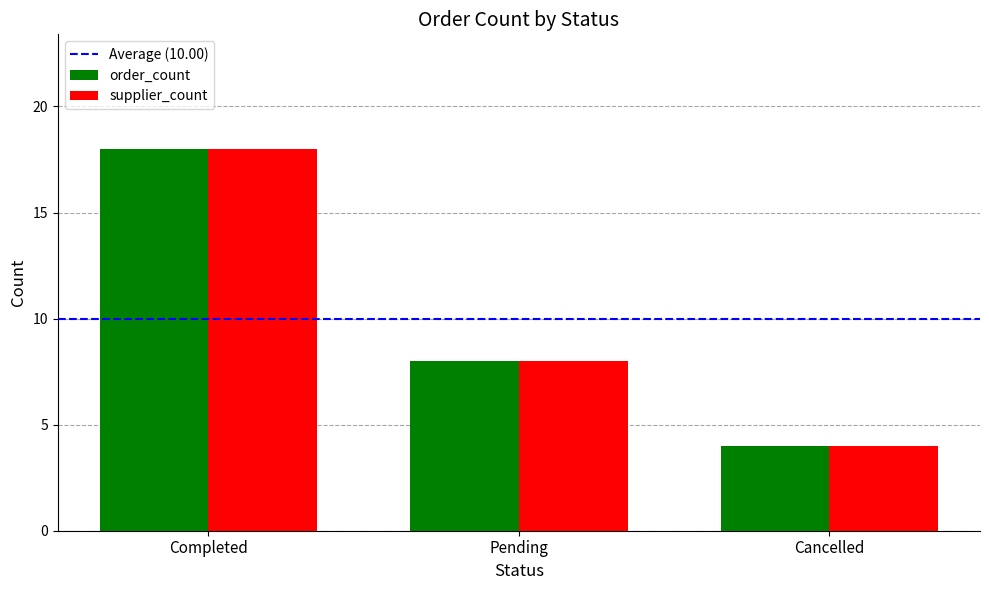

True or false: order_count has a value of 8 at Pending.

True